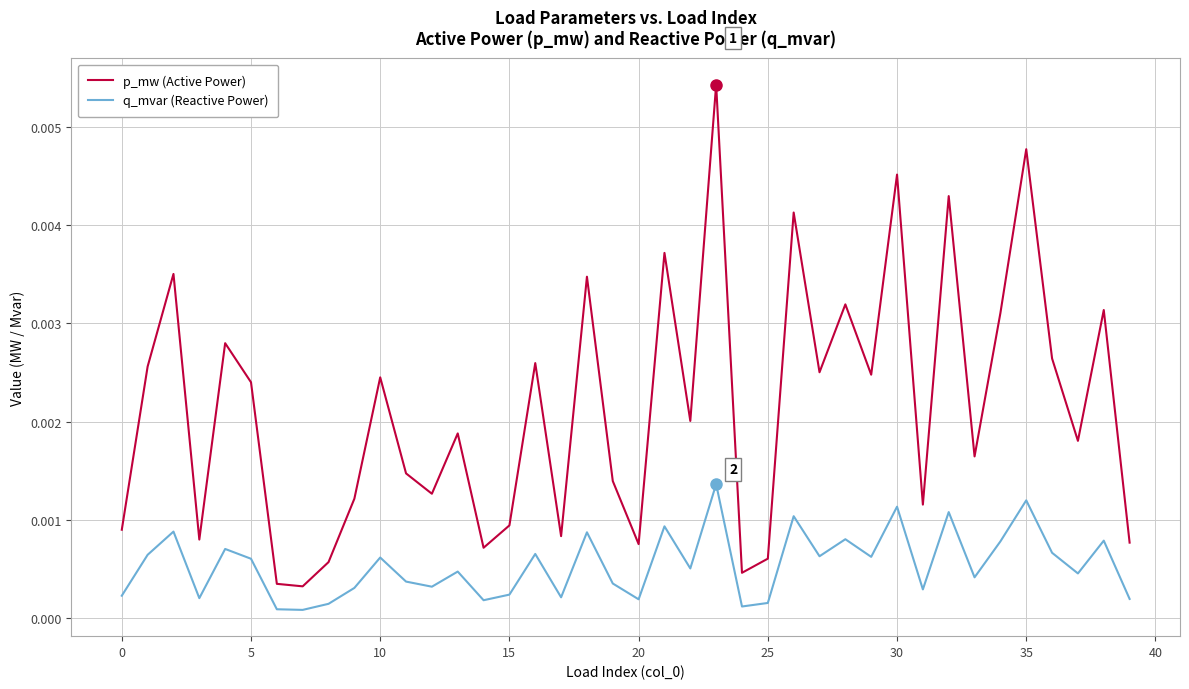

At how many categories does at least one series exceed 0?

40